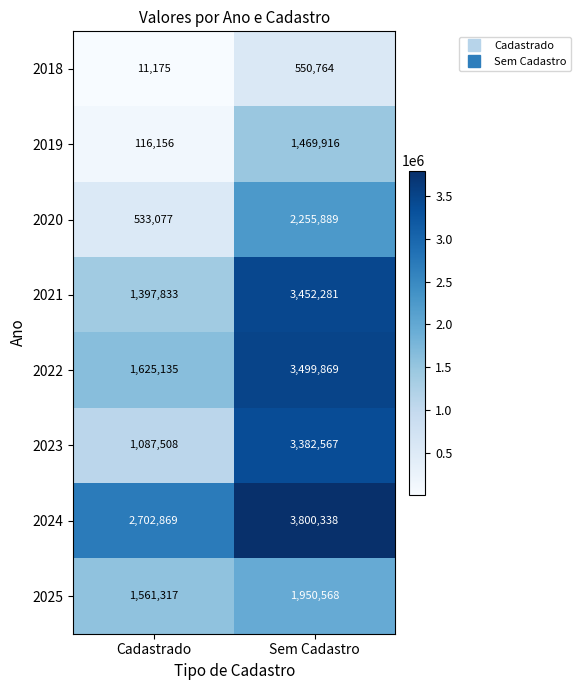

Is it true that 2024 equals 3800338 at Sem Cadastro?

True